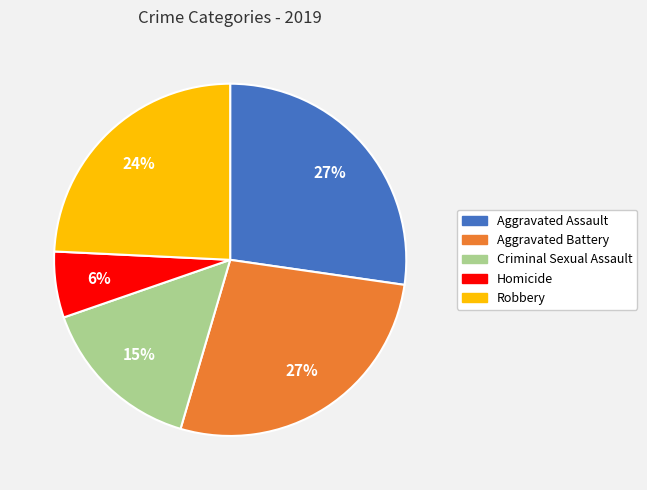

Is there any slice that represents more than half of the pie?

No